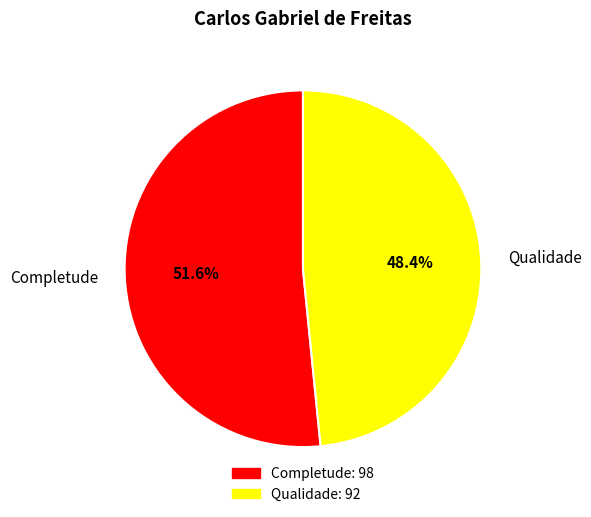

Between Completude and Qualidade, which is larger?

Completude